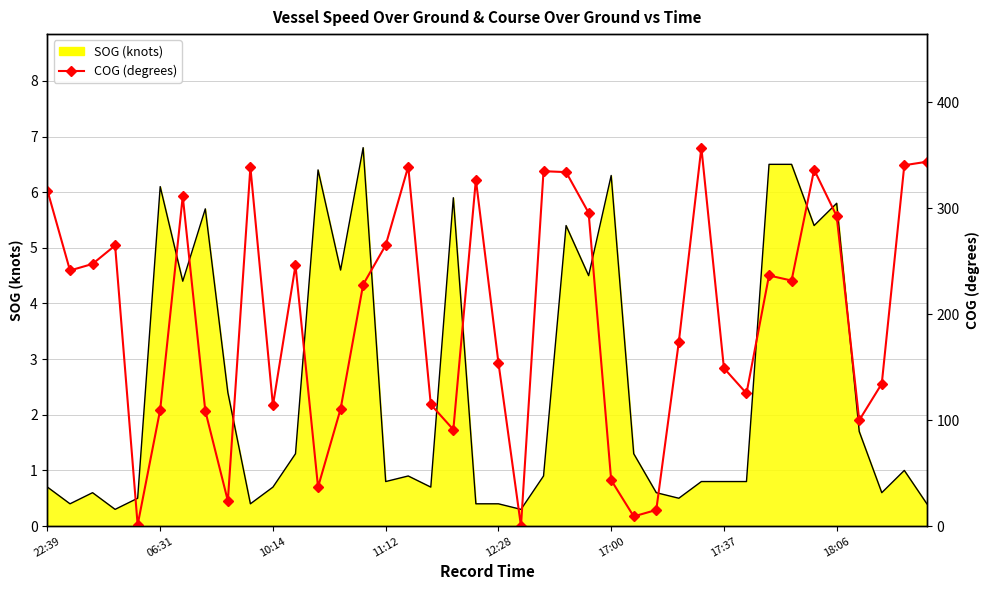

True or false: the data has more than 2 interior local peaks.

True